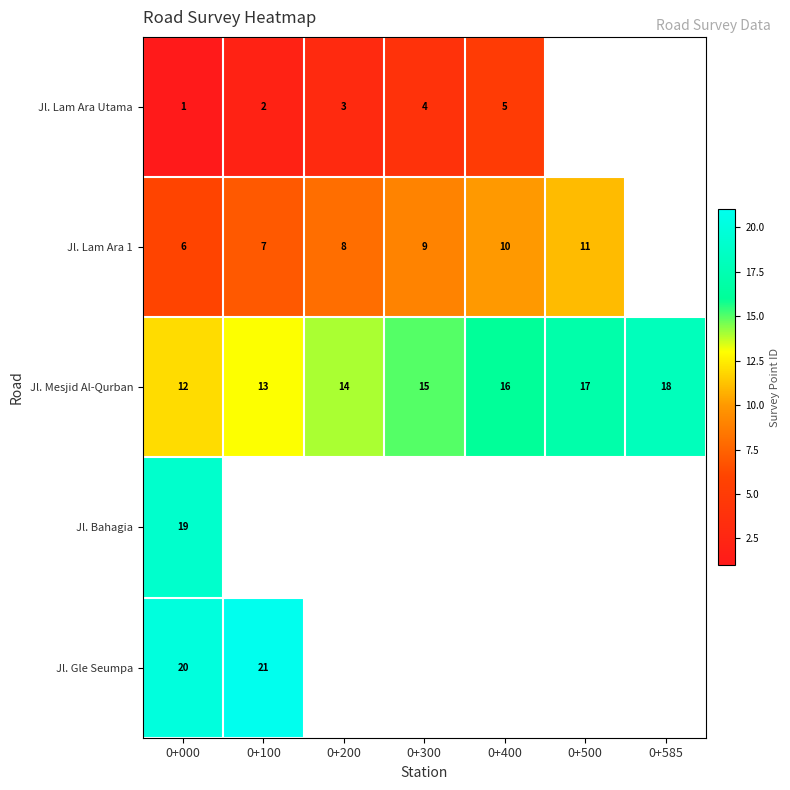

The value of Jl. Mesjid Al-Qurban at 0+300 is 5. True or false?

False